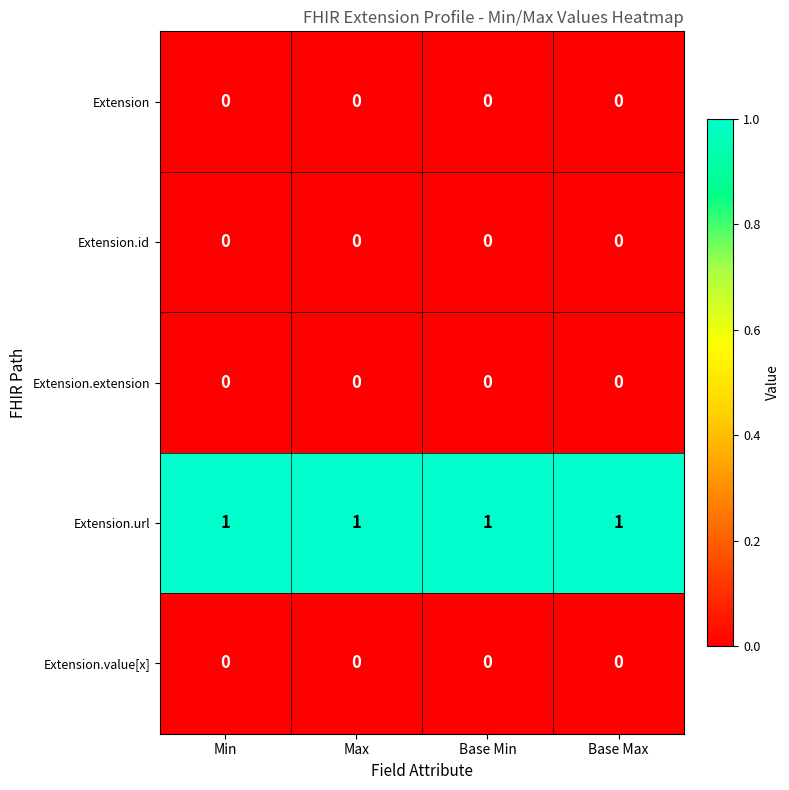

Which series has the largest total across all categories?

Extension.url